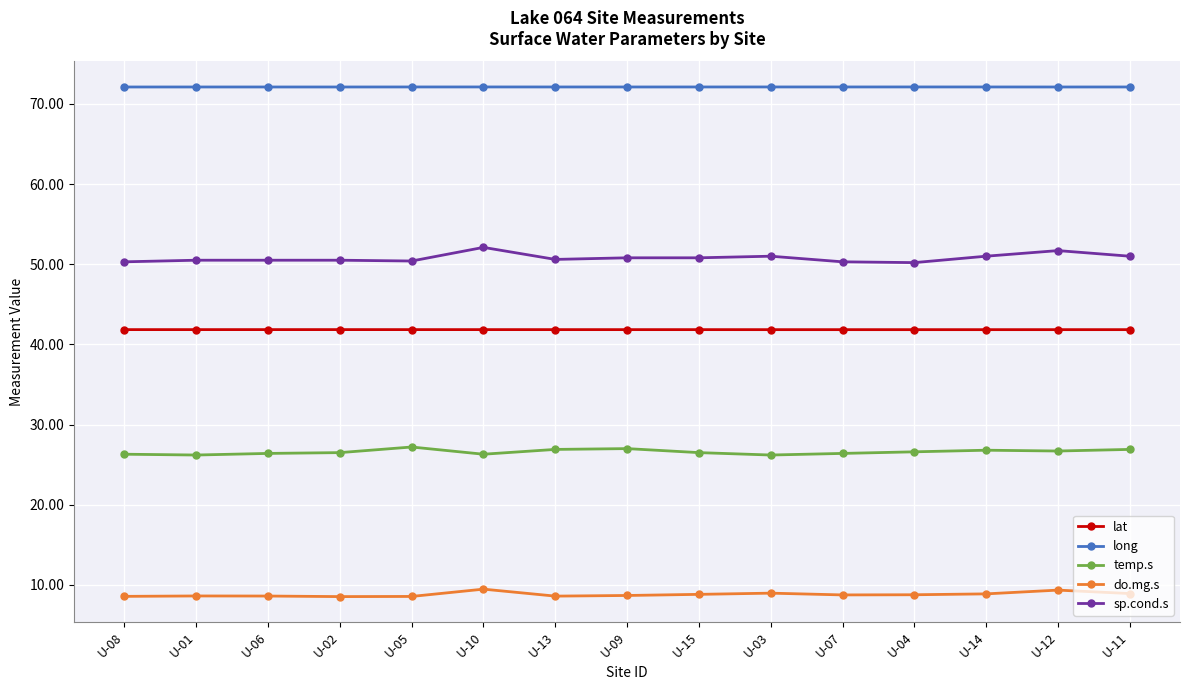

What is the minimum value shown in the chart?

8.5